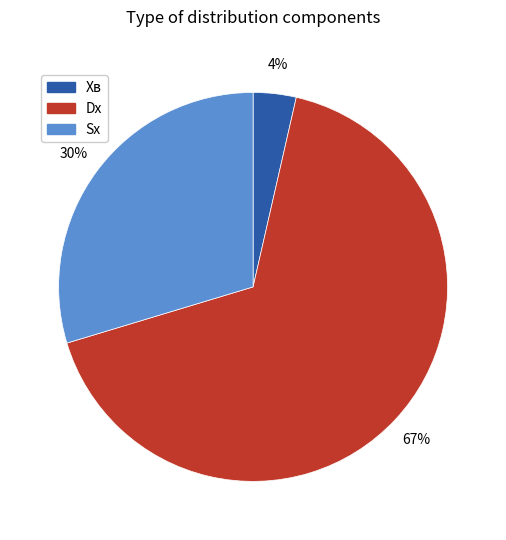

To the nearest percent, what portion does Sх represent?

30%